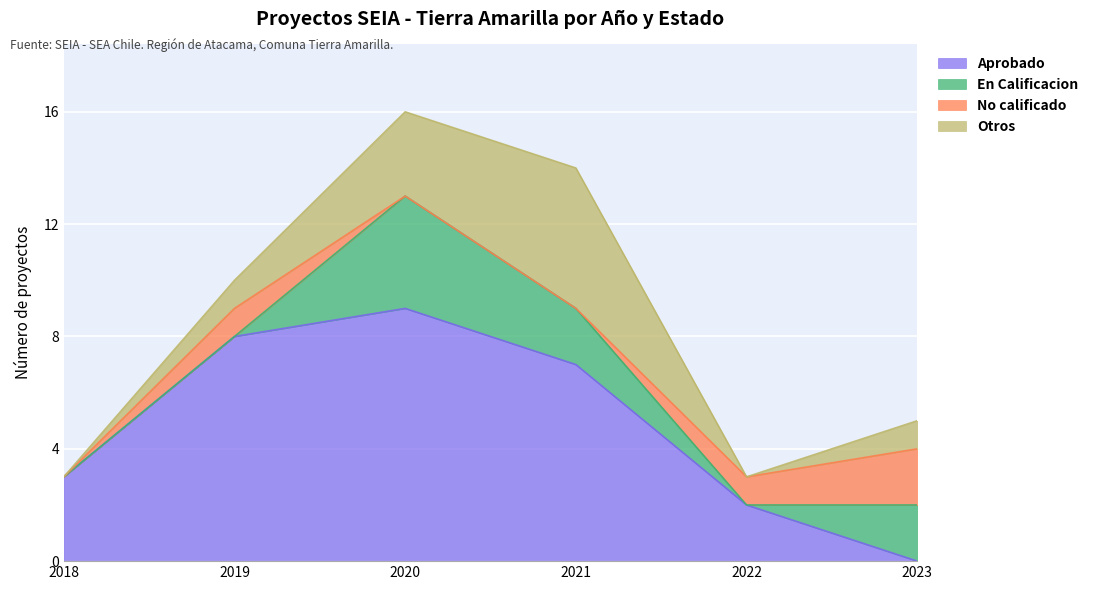

What is the sum of all Aprobado values?

29